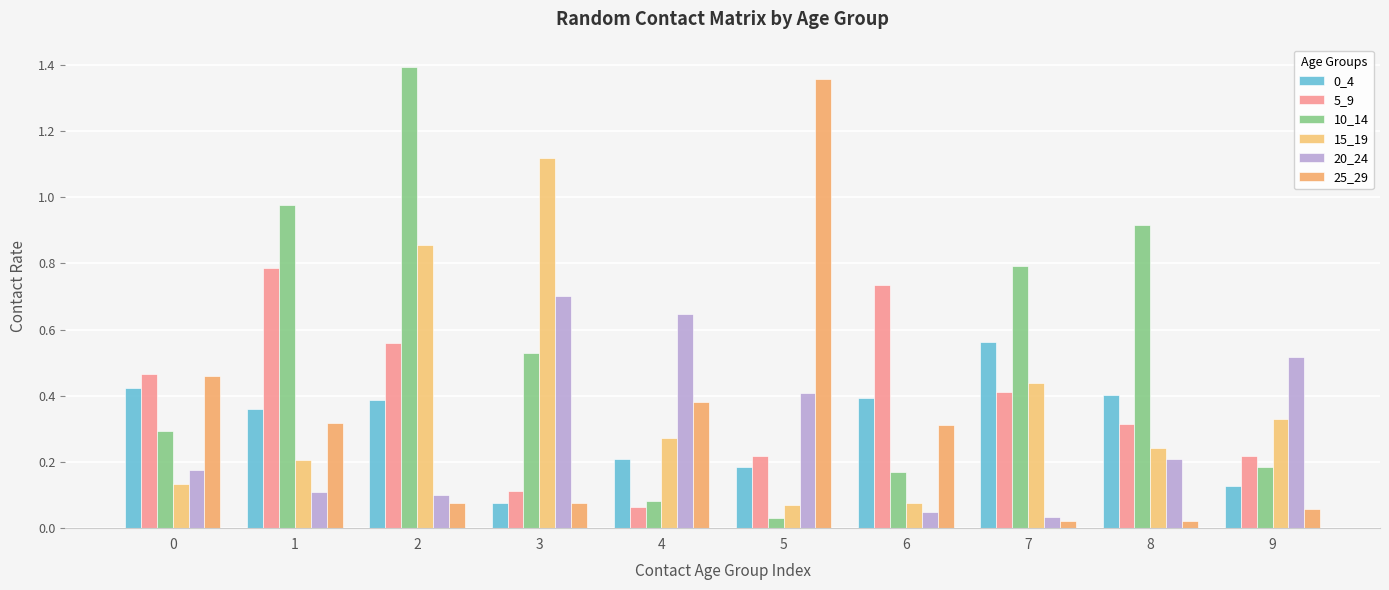

Which category has the lowest value in the 20_24 series?

7